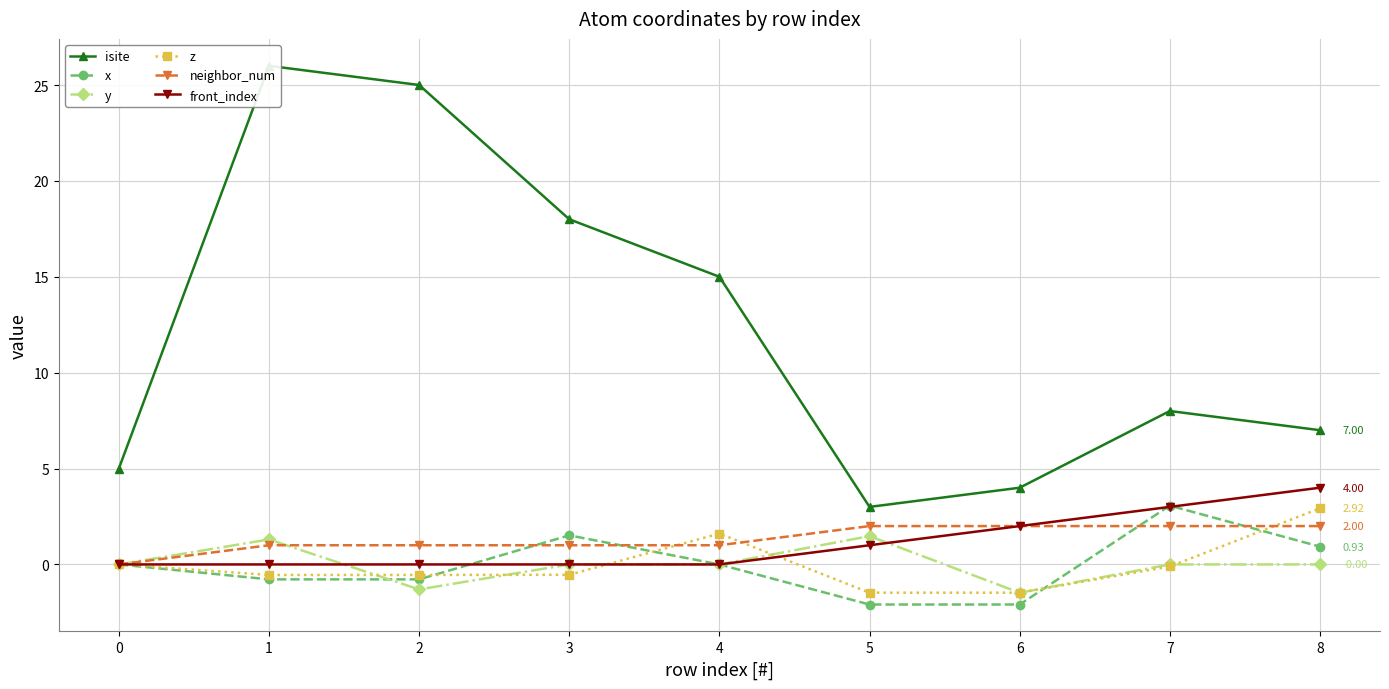

True or false: isite and front_index cross at least once.

False